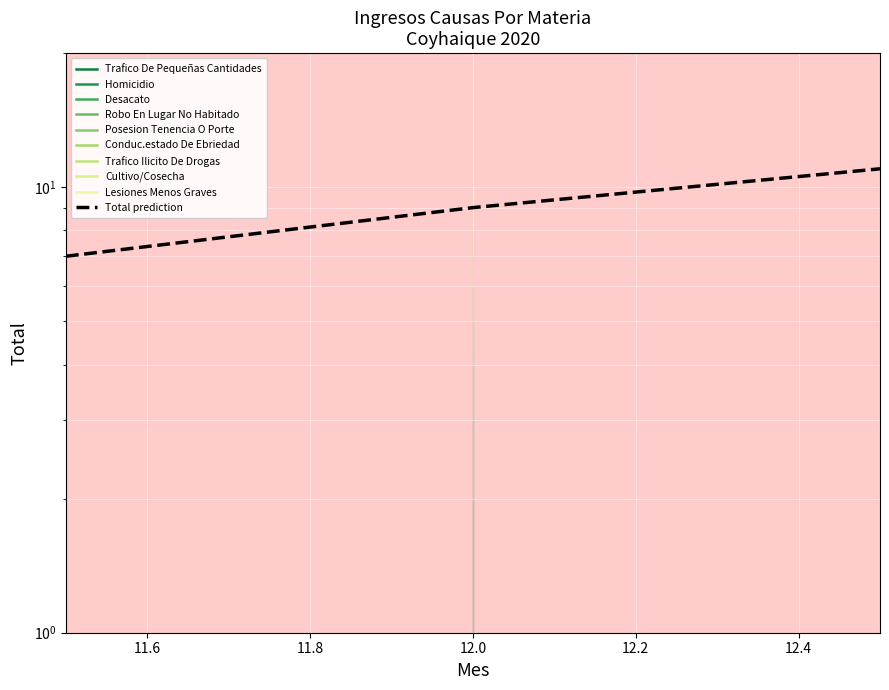

How many lines are shown in the chart?

1